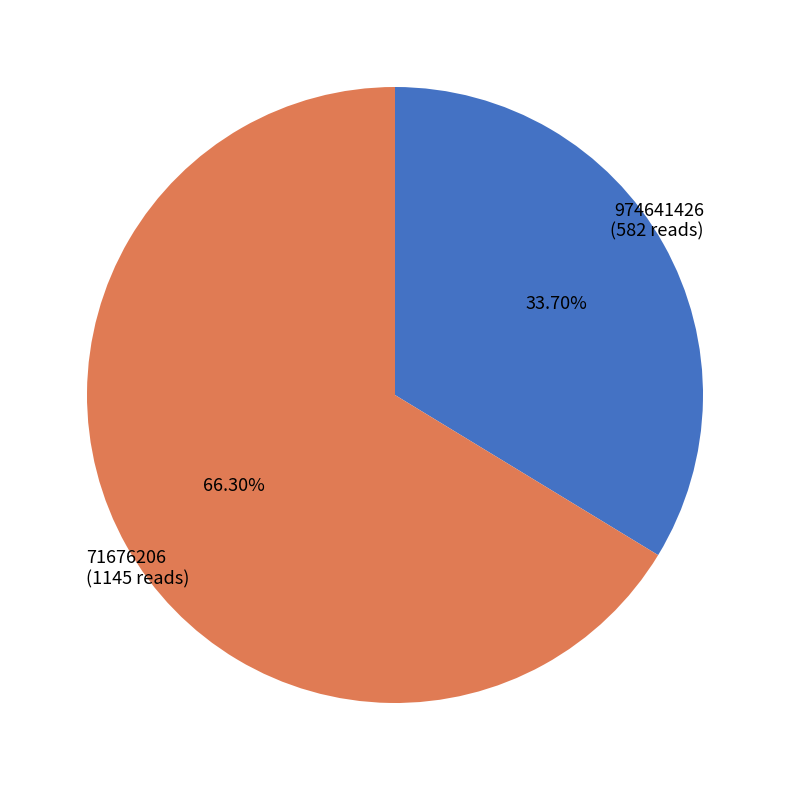

What percentage is NOT represented by 71676206?

33.7%